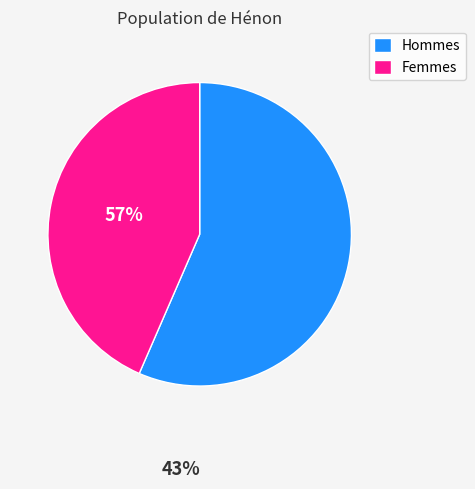

Which category has the biggest portion of the pie?

Hommes